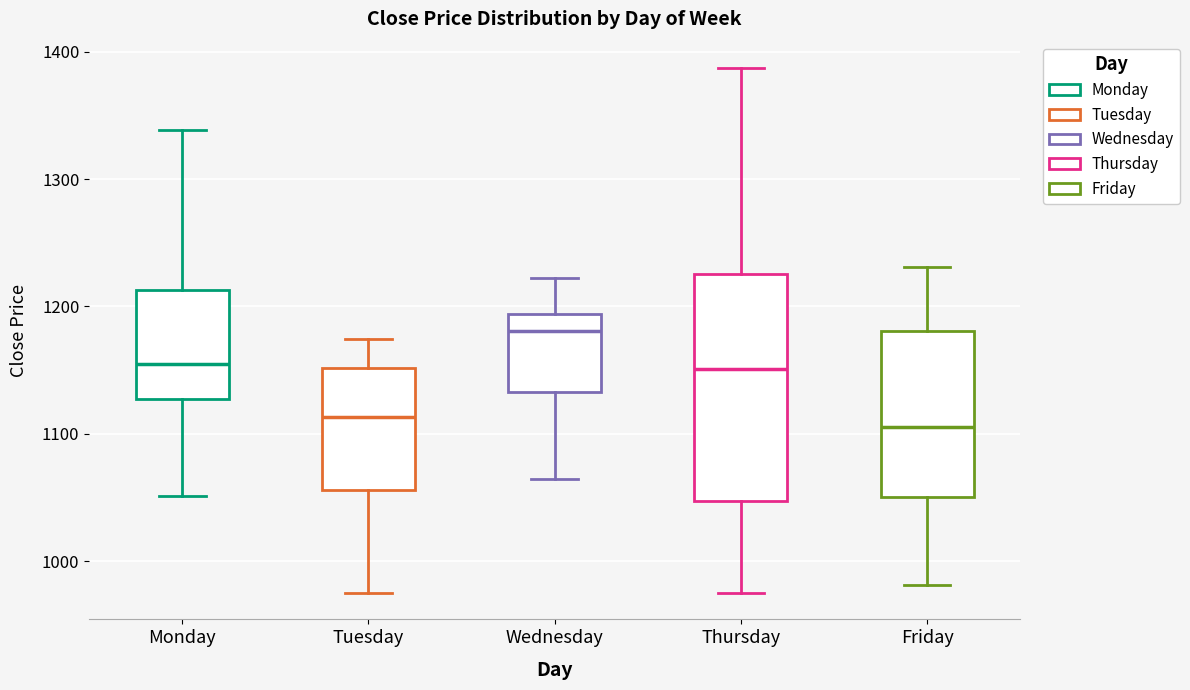

Which box is the tallest, from its lower edge to its upper edge?

Thursday